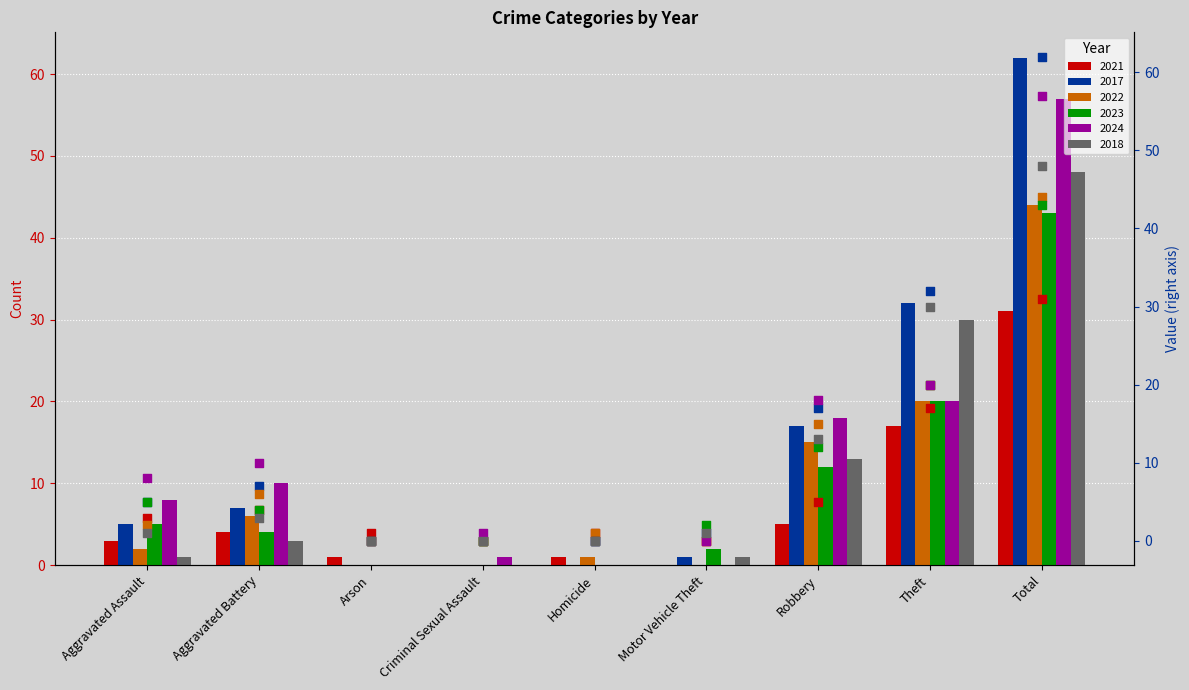

What is the total value across all series at Homicide?

2